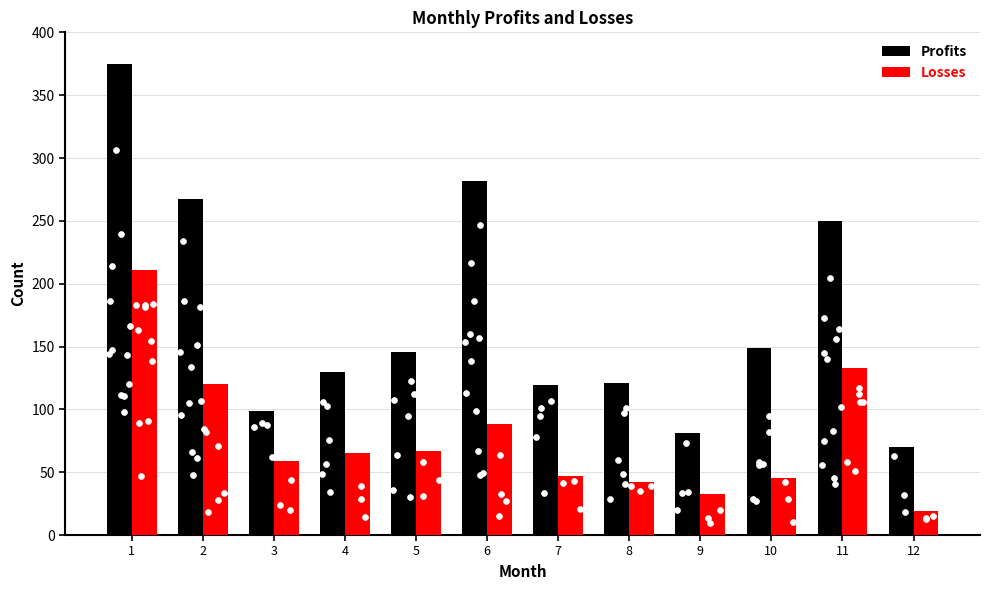

What is the total value across all series at 4?

195